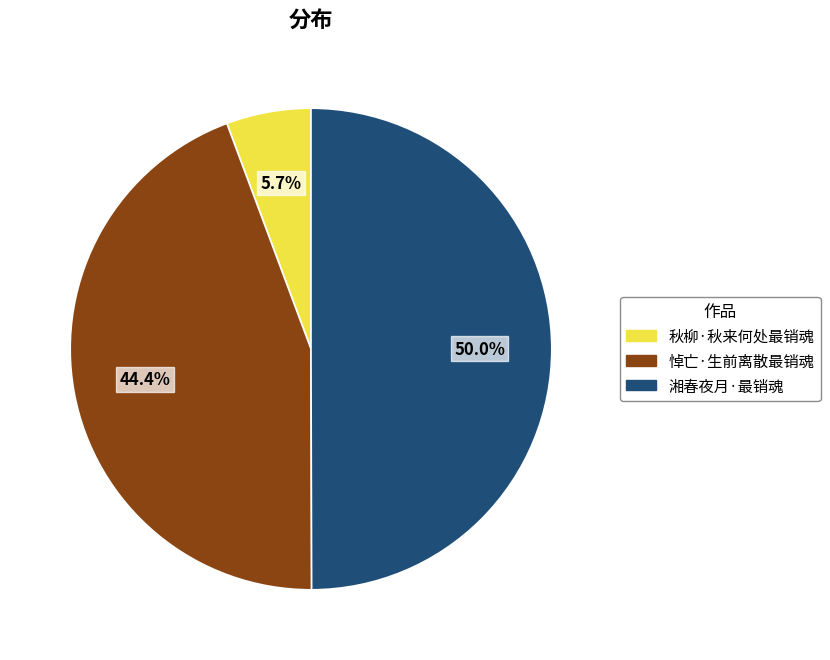

Count the number of slices in the pie.

3